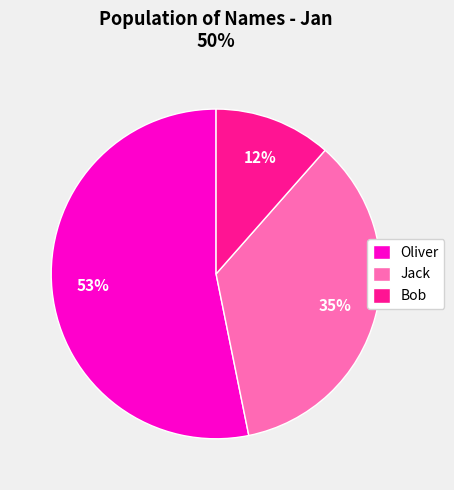

To the nearest percent, what percentage of the pie is Jack?

35%